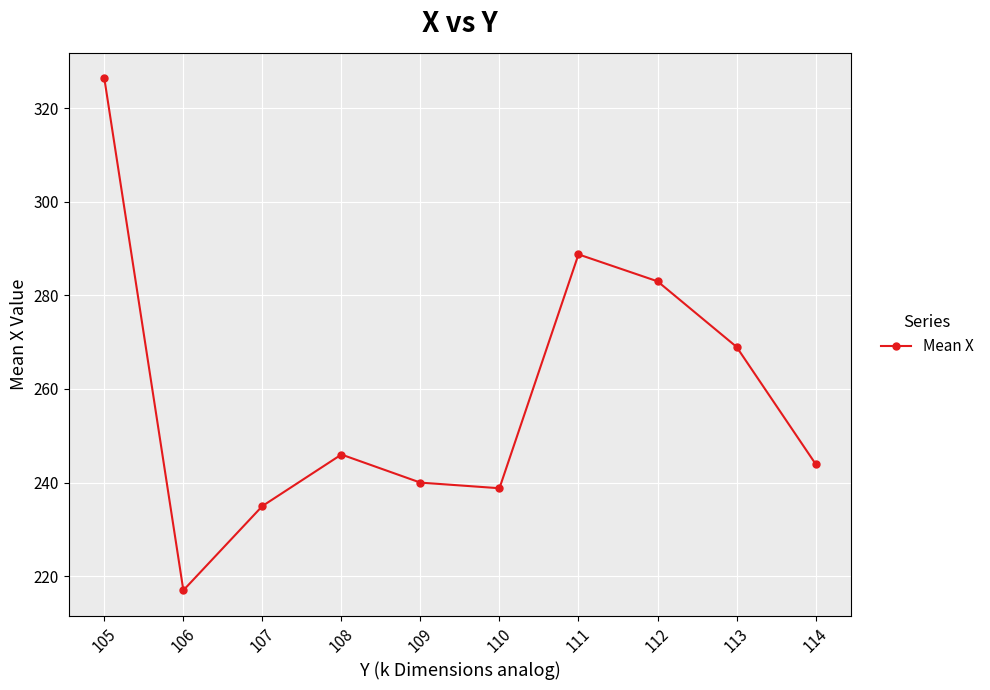

Where is the first local minimum?

106